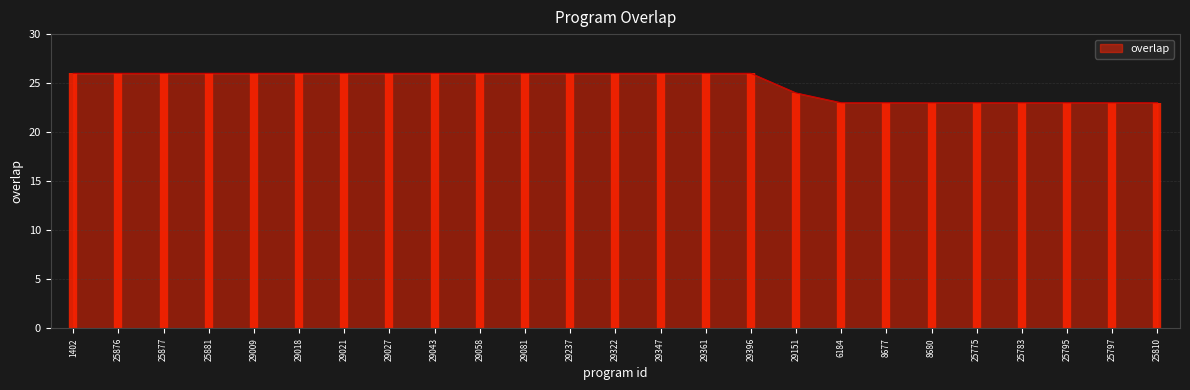

What is the approximate value at 25810?

23